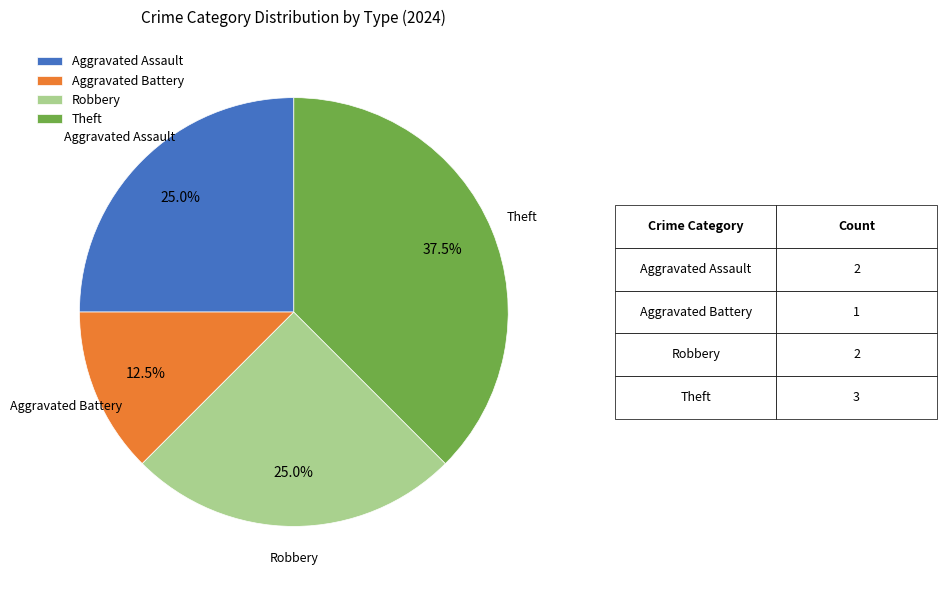

What is the total percentage of Robbery and Aggravated Assault?

50.0%